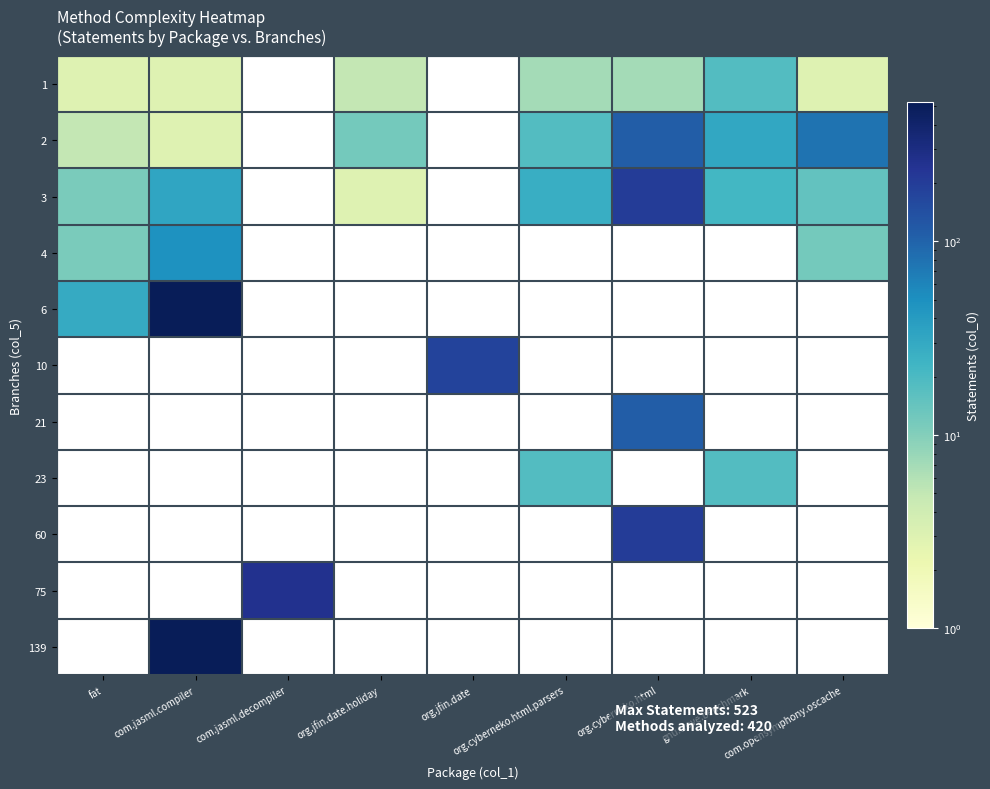

Between com.opensymphony.oscache and gnu.trove.benchmark, which is larger?

gnu.trove.benchmark